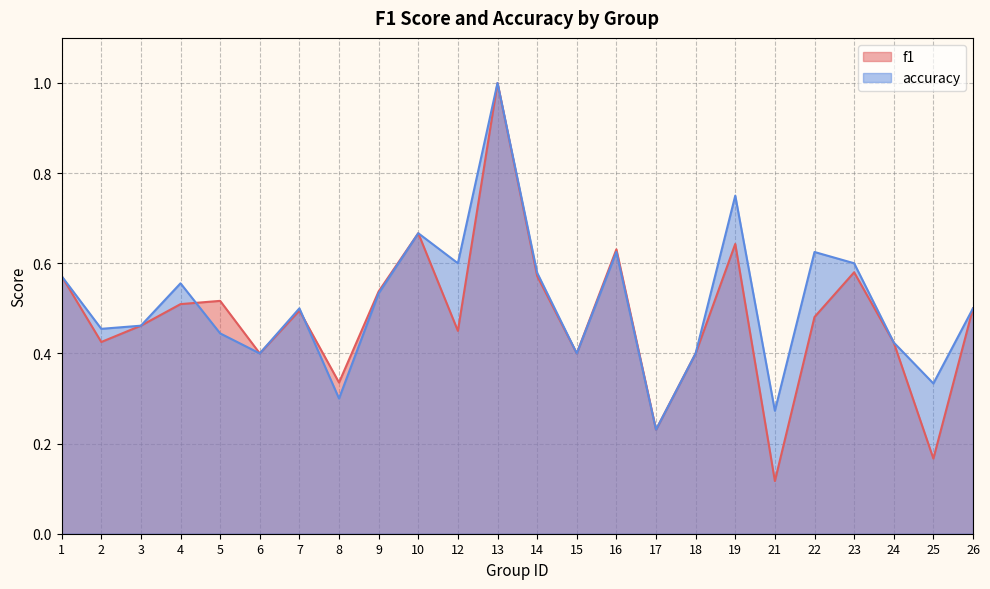

Between which two adjacent categories do accuracy and f1 first intersect?

4 and 5